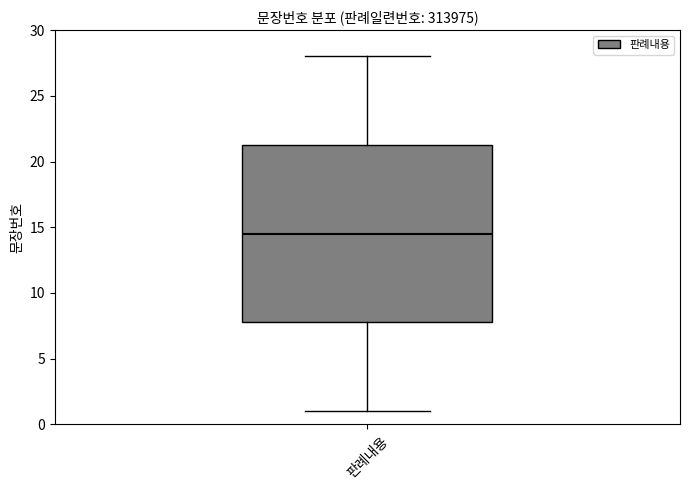

Read this box plot against the y-axis: the position of the median line, the range covered by the box, and the ends of both whiskers. The values are not printed on the chart, so give them approximately, as read against the axis.

median 14.5, box 8.0 to 21.5, whiskers 1.0 to 28.0